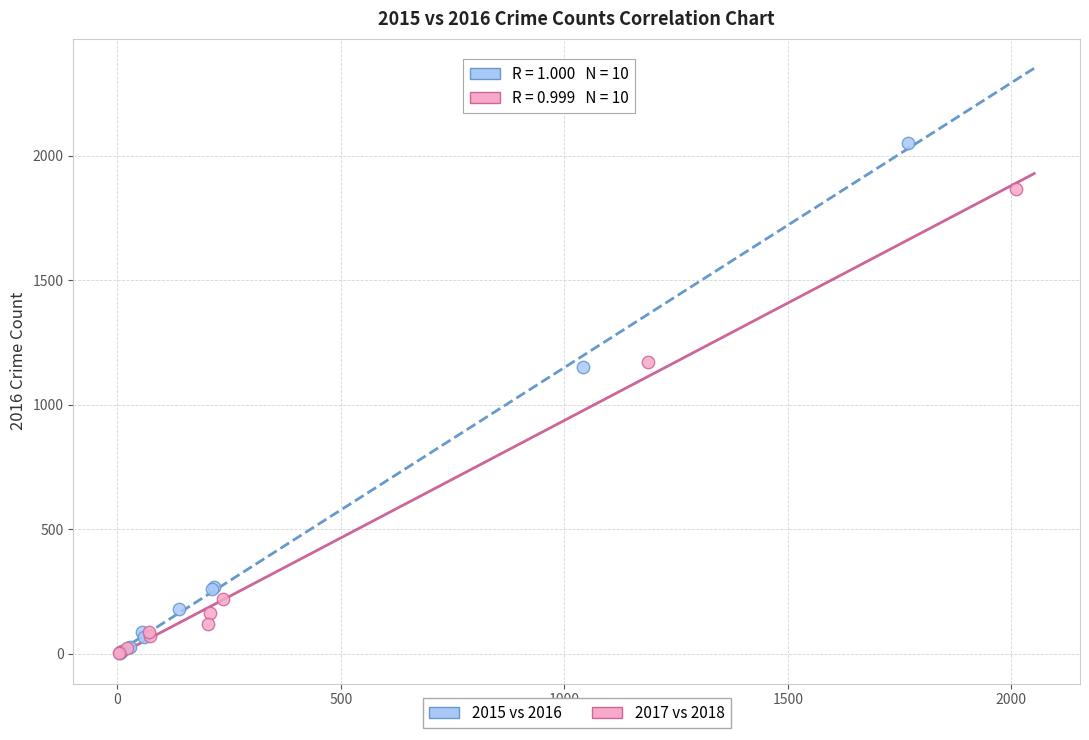

Which series reaches the maximum Y coordinate?

2015 vs 2016